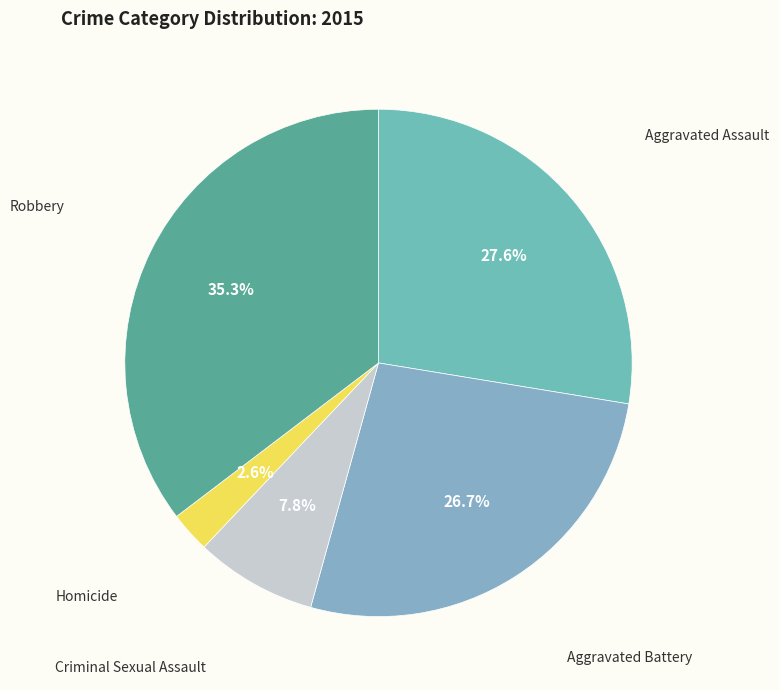

Does any single category account for the majority?

No